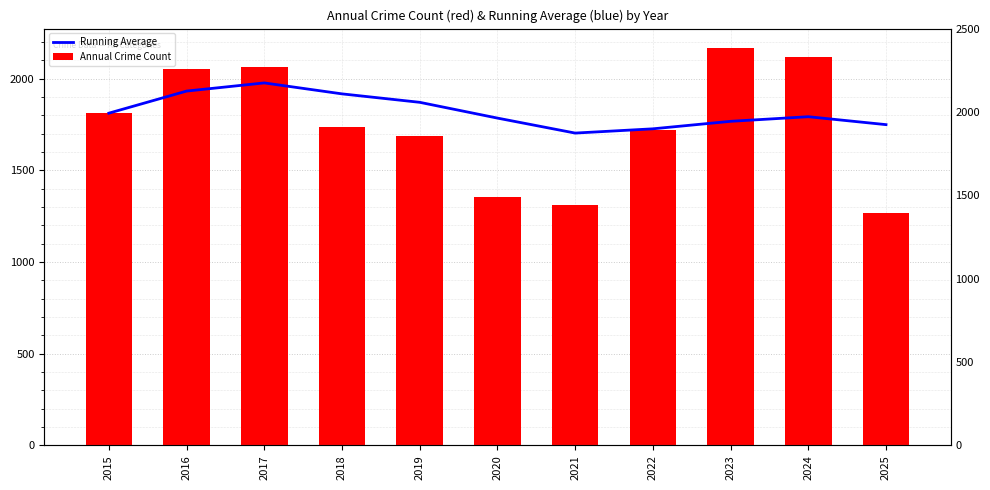

Are the bars grouped side by side (vs. stacked)?

Yes